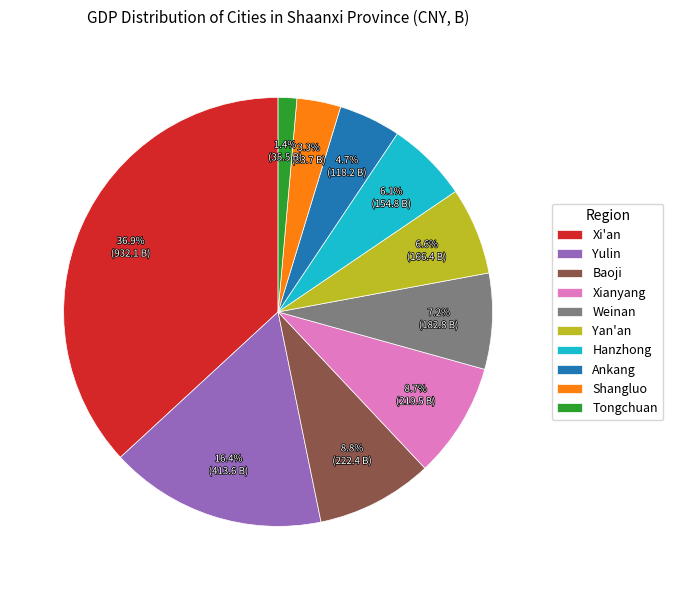

To the nearest percent, what is the difference between the largest and smallest slice percentages?

35%